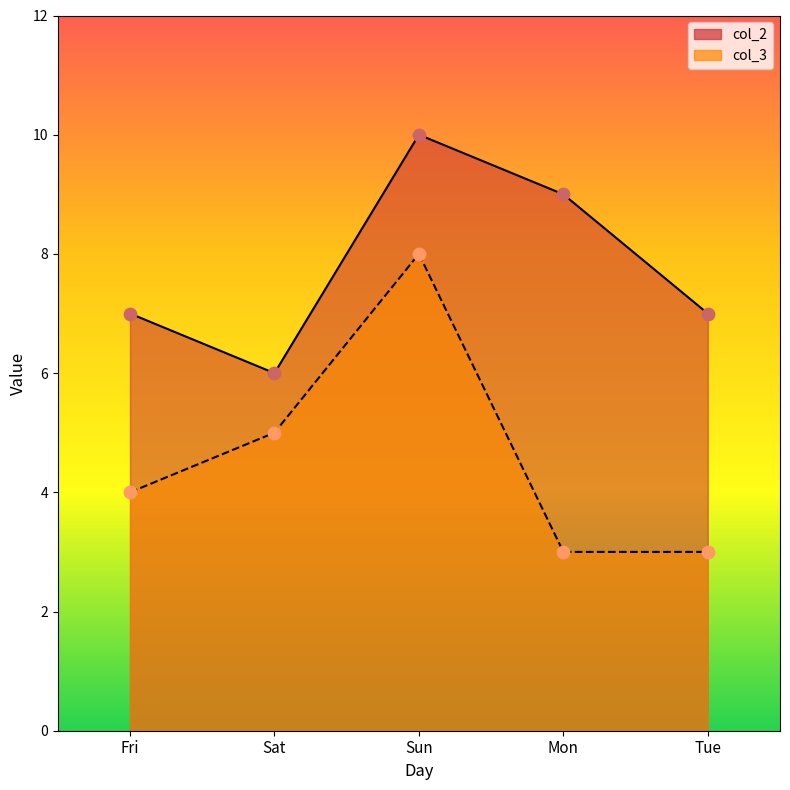

Which series has the largest total across all categories?

col_2